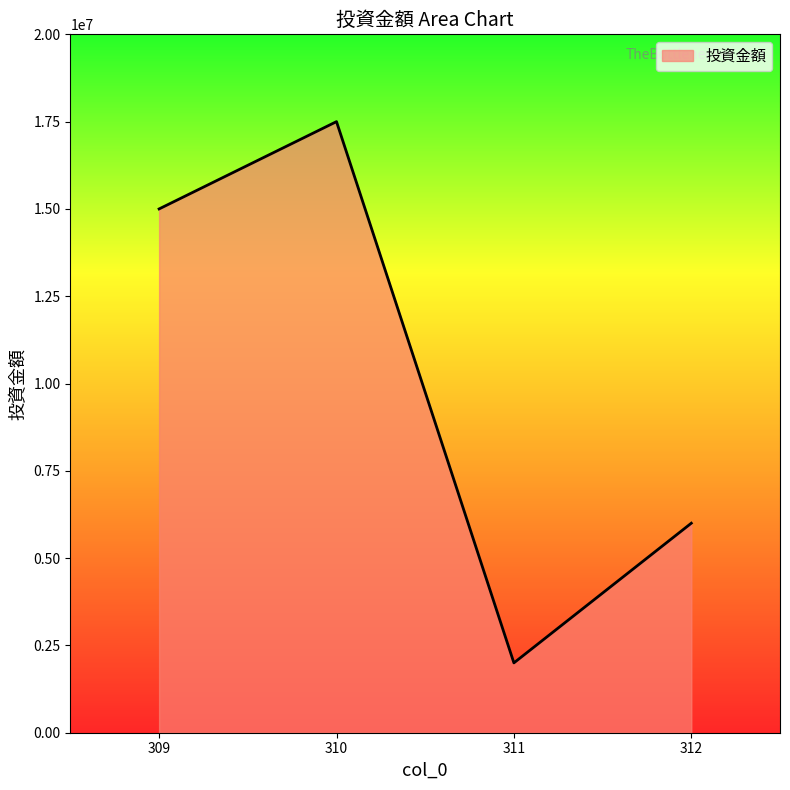

List the labels in order of value, smallest first.

311, 312, 309, 310